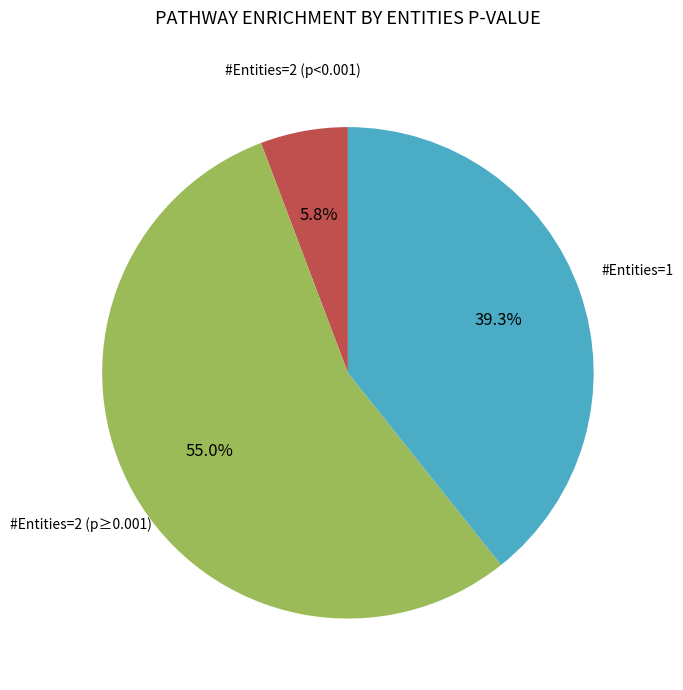

Does any single category account for the majority?

Yes